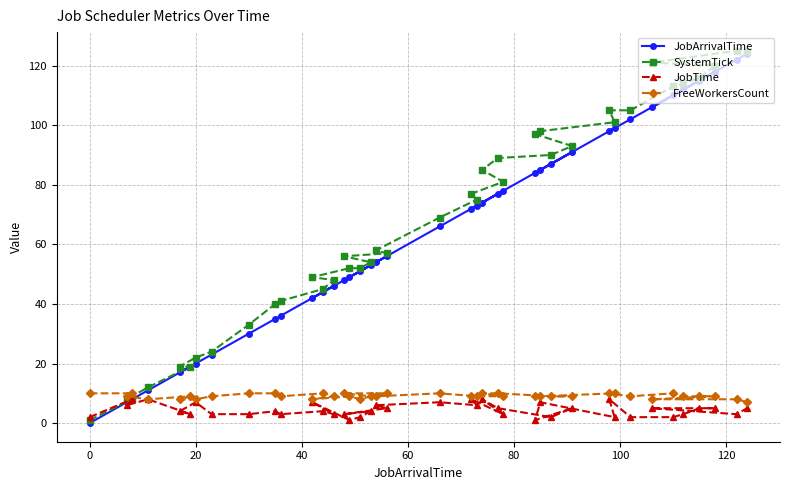

Which series has the largest total across all categories?

SystemTick